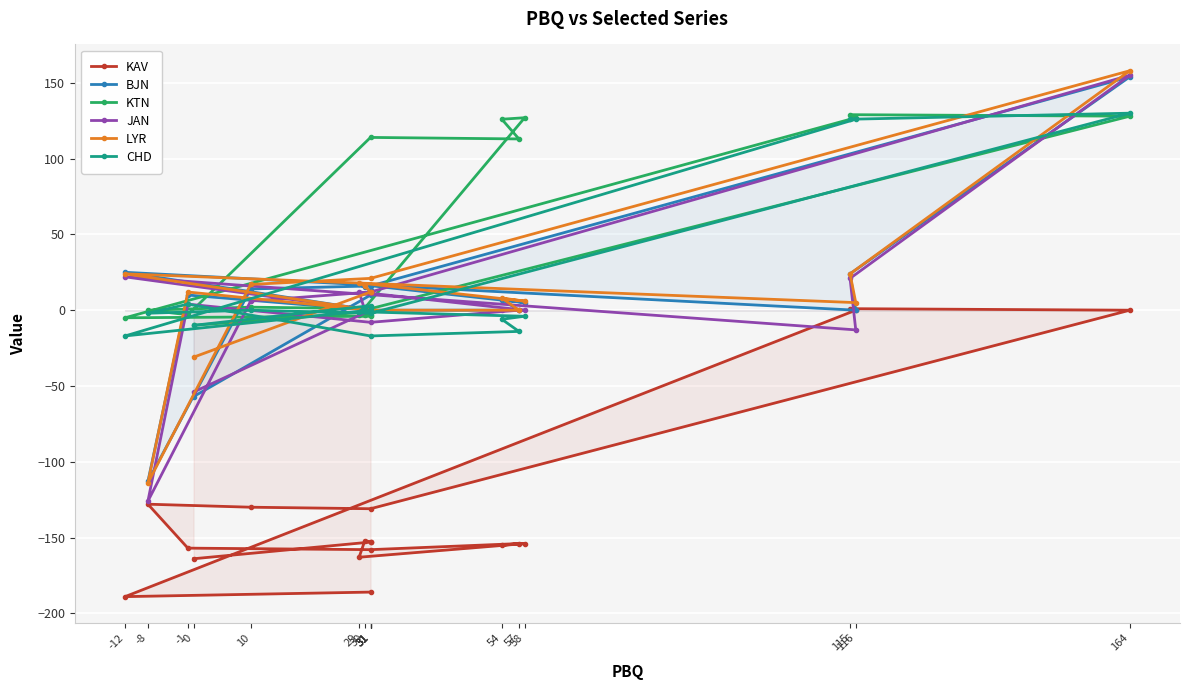

At which category does KAV reach its first local valley?

29